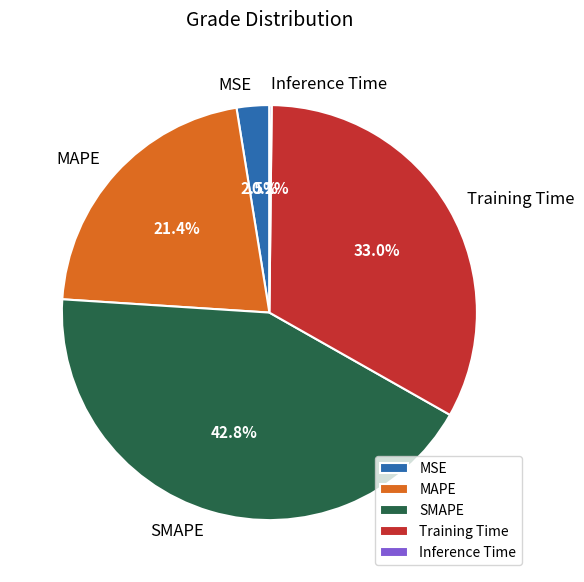

What percentage do MAPE and SMAPE together represent?

64.3%